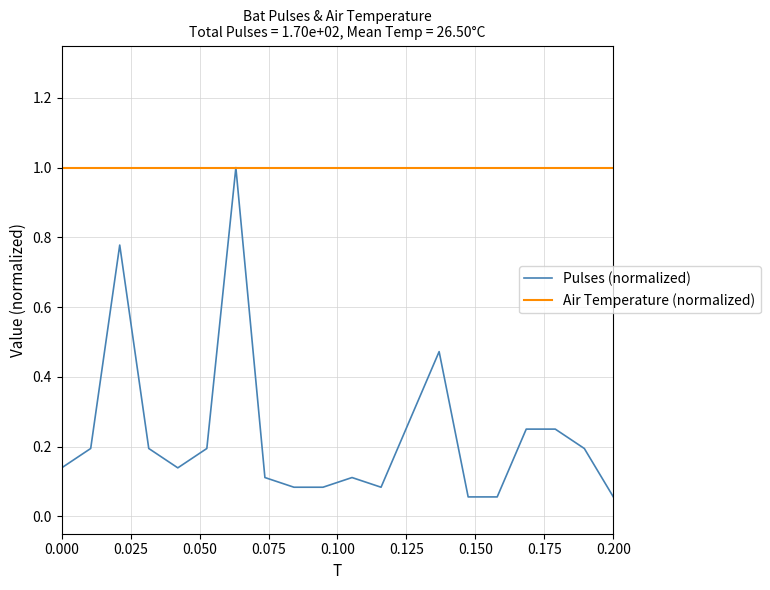

How many lines are shown in the chart?

2